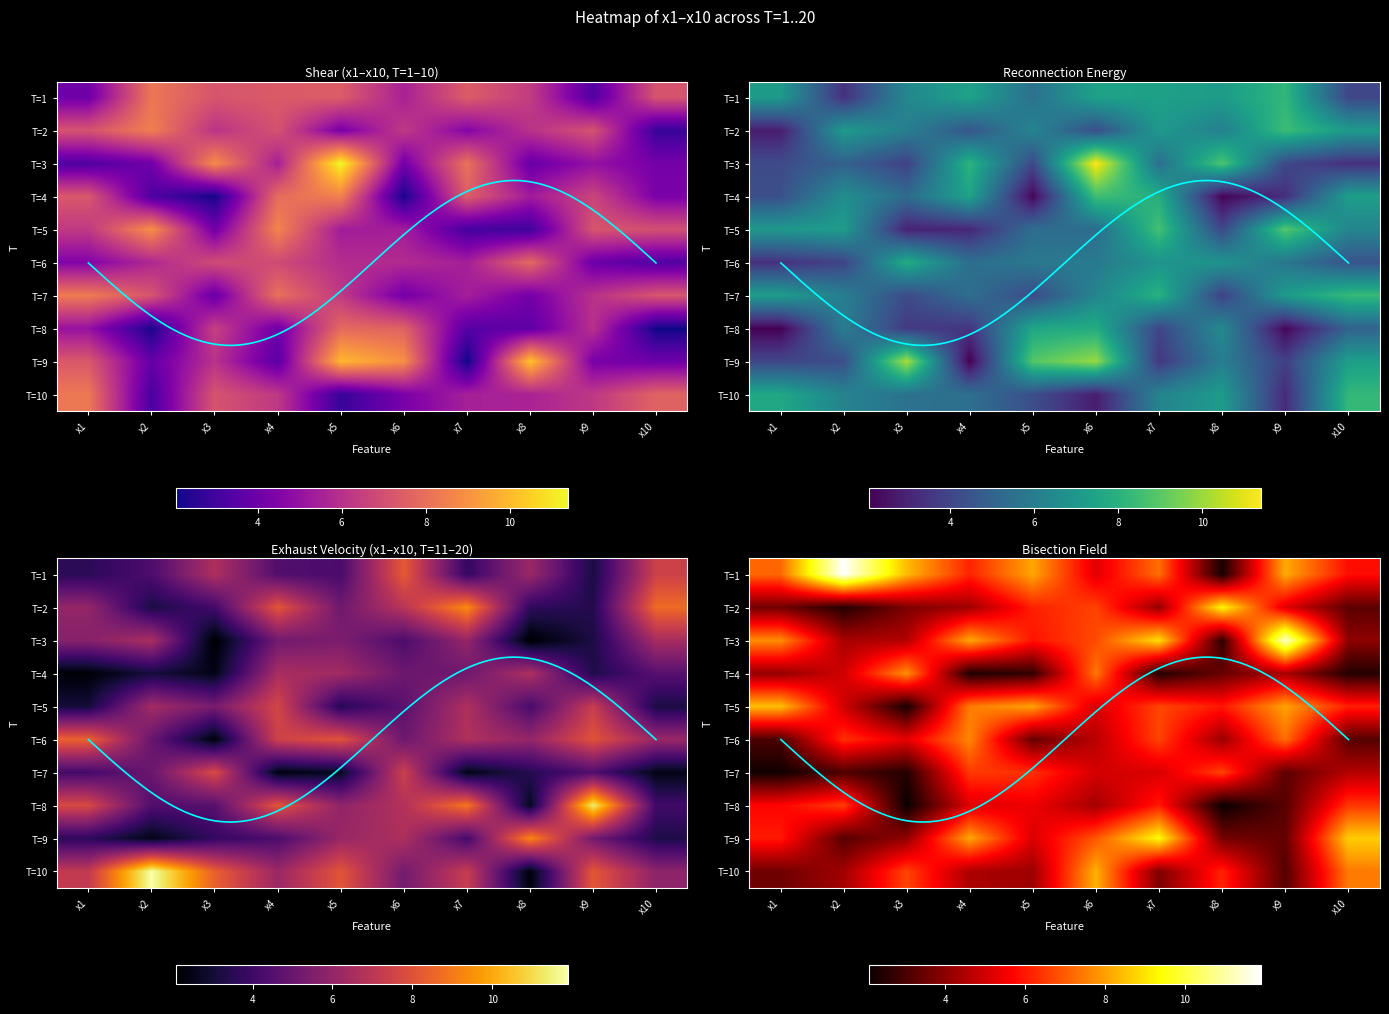

What is the total value across all series at x4?

125.6